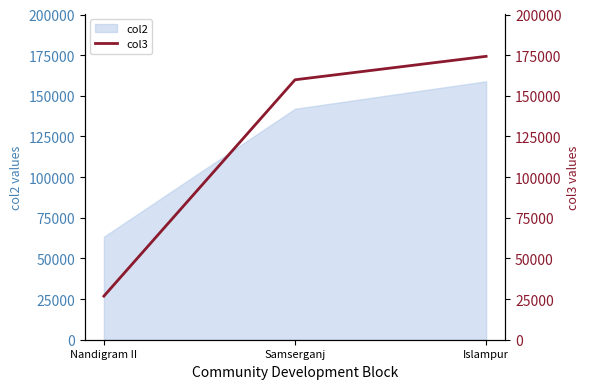

What is the average value?

120333